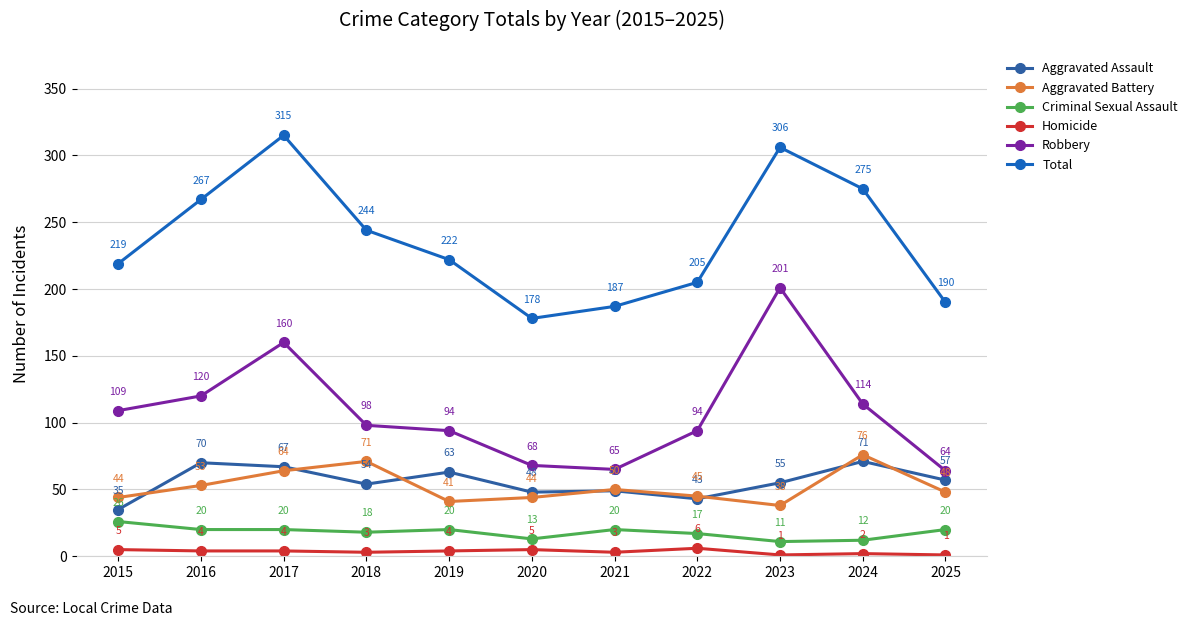

What is the difference between the second highest and minimum values in the Total series?

128